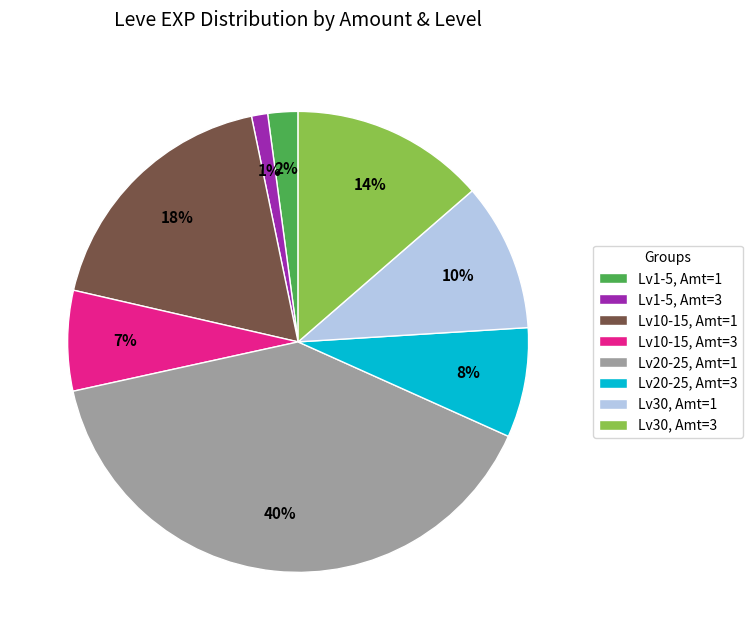

Is there any slice that represents more than half of the pie?

No